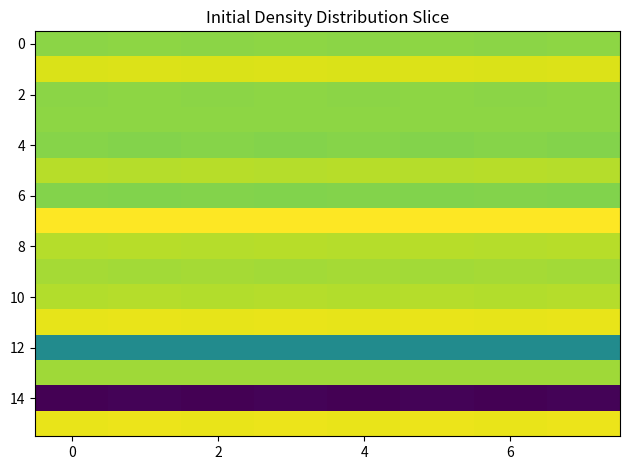

What is the minimum value shown in the chart?

-8.6